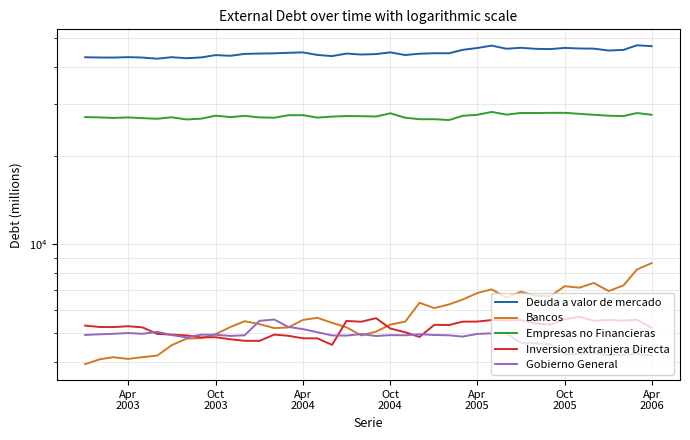

Reading left to right, what are all the values shown in this chart?

Deuda a valor de mercado: 43166	43085	43063	43210	43076	42683	43197	42847	43113	43908	43662	44323	44440	44516	44698	44842	43960	43568	44436	44102	44261	44857	43931	44388	44545	44537	45739	46417	47290	46138	46491	46117	46015	46447	46236	46184	45501	45731	47410	47078
Bancos: 3919	4073	4138	4084	4141	4190	4544	4786	4803	4955	5238	5484	5358	5196	5220	5539	5632	5415	5229	4908	5055	5342	5464	6334	6075	6255	6492	6836	7034	6588	6907	6690	6671	7209	7127	7397	6940	7253	8212	8639
Empresas no Financieras: 27039	26974	26870	26971	26819	26687	27003	26548	26713	27339	27038	27310	26980	26907	27431	27451	26937	27149	27271	27229	27167	27857	26908	26594	26598	26424	27311	27530	28156	27571	27929	27921	27956	27960	27741	27532	27337	27268	27914	27534
Inversion extranjera Directa: 5299	5241	5237	5273	5226	4965	4939	4908	4830	4839	4761	4705	4701	4939	4894	4798	4796	4557	5495	5462	5615	5179	5030	4849	5331	5322	5464	5468	5533	5518	5538	5383	5339	5569	5681	5502	5540	5508	5552	5203
Gobierno General: 4925	4951	4968	5000	4970	5047	4920	4833	4935	4932	4888	4912	5501	5555	5244	5155	5032	4906	4900	4959	4884	4919	4911	4954	4923	4911	4862	4965	4987	4986	4628	4622	4574	4235	4253	4275	4204	4225	4244	4191